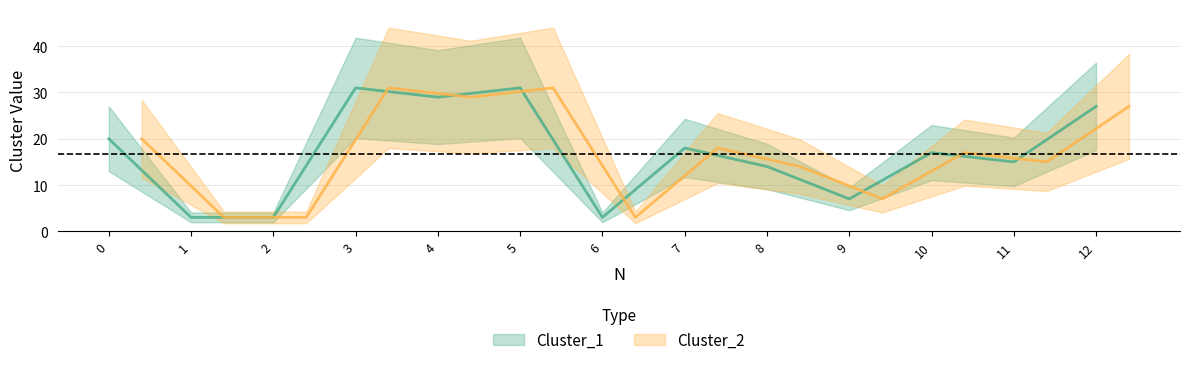

True or false: Cluster_1 and Cluster_2 intersect in this chart.

False